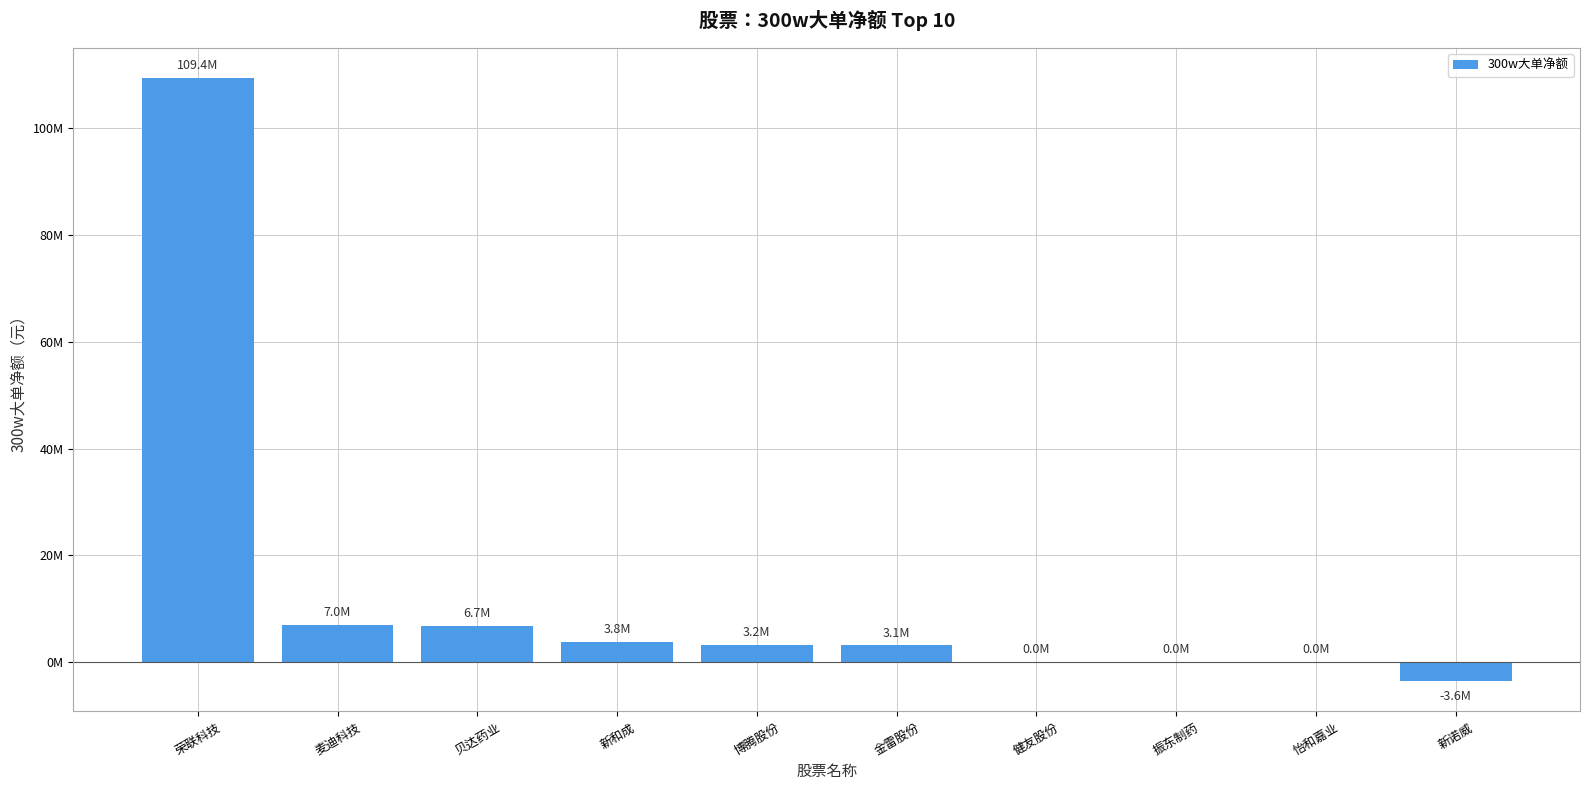

How many values are above zero?

6